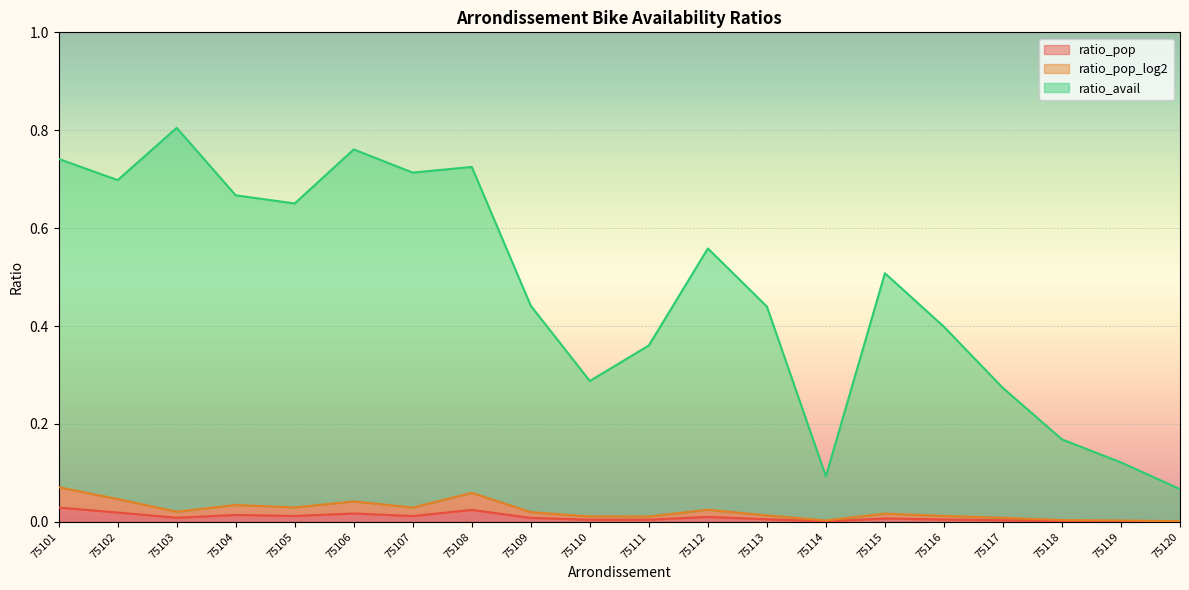

What is the sum of all ratio_pop values?

0.2